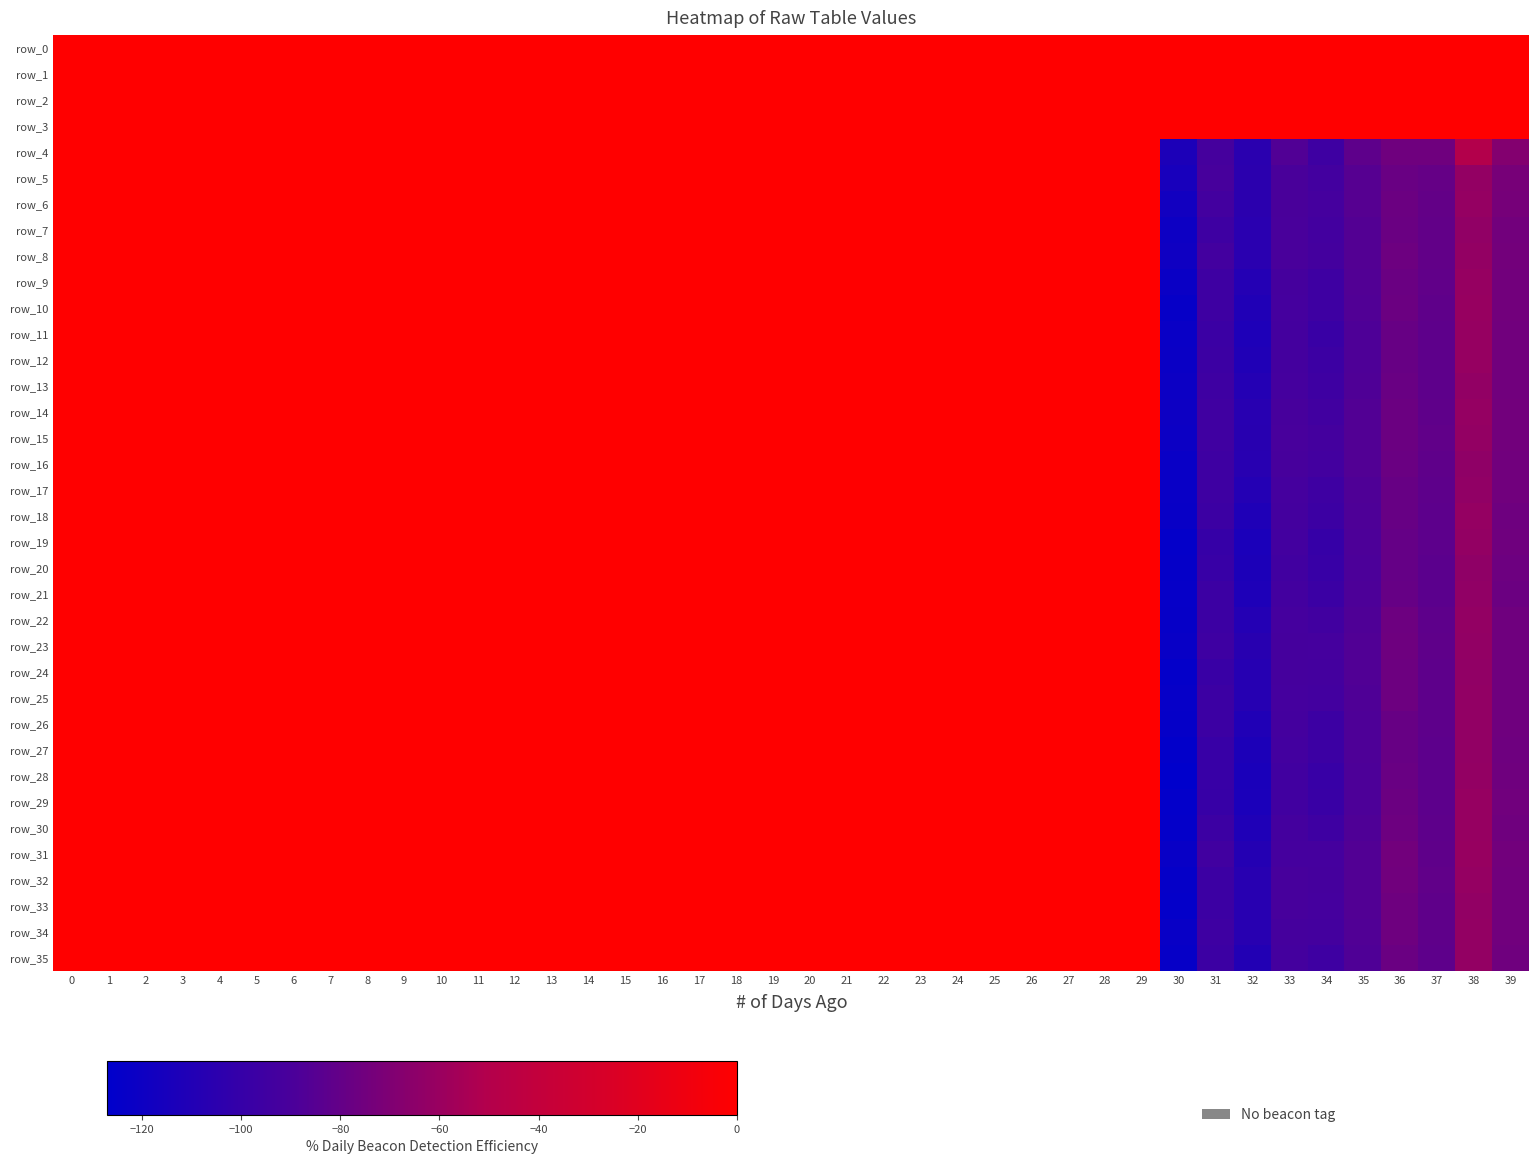

At which category is the sum across all series the highest?

25